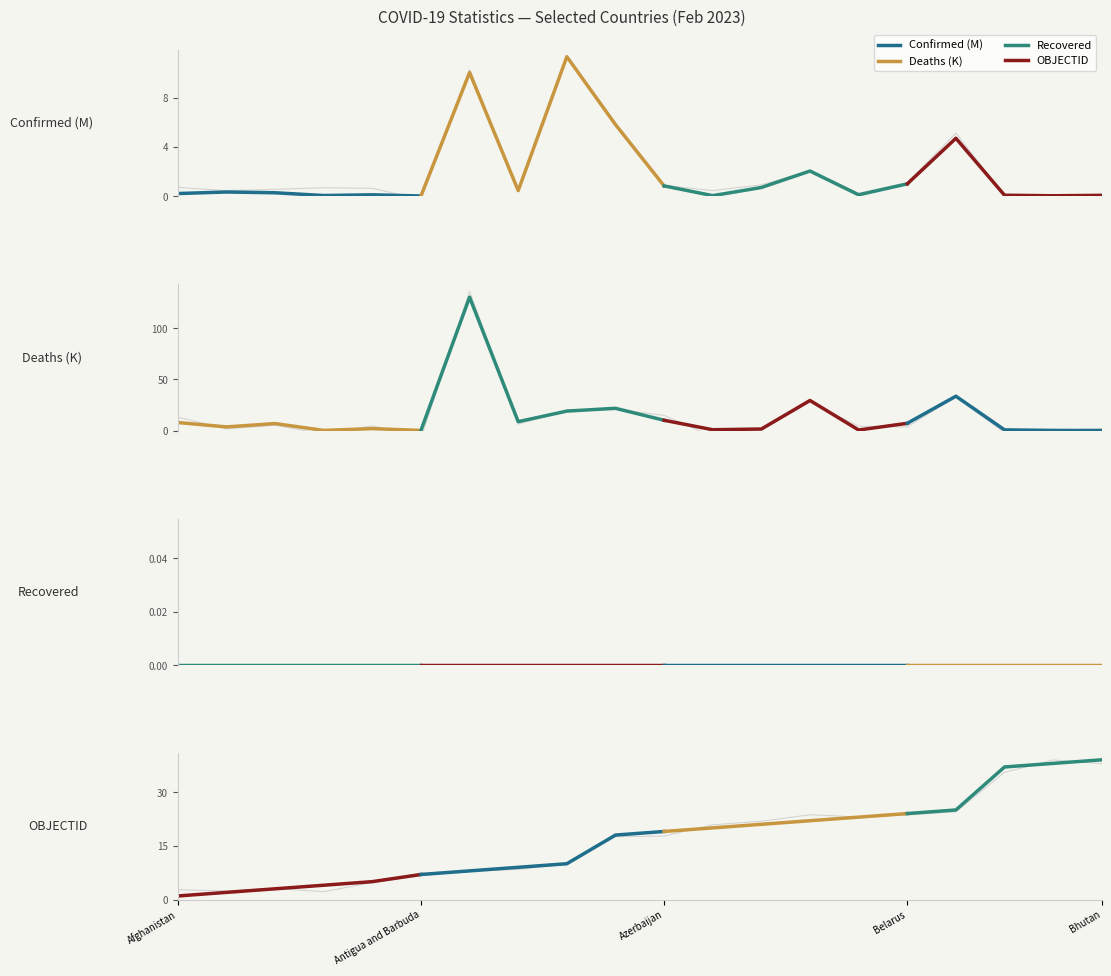

What is the total value across all series at 5?

7.2